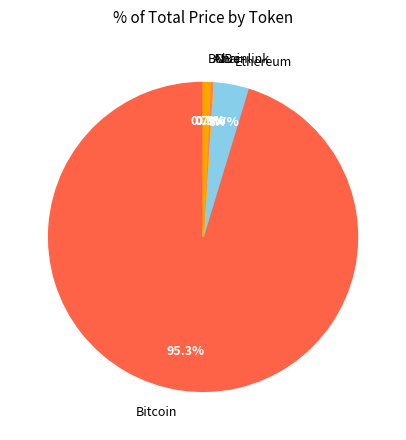

To the nearest percent, what is the average slice percentage?

20%